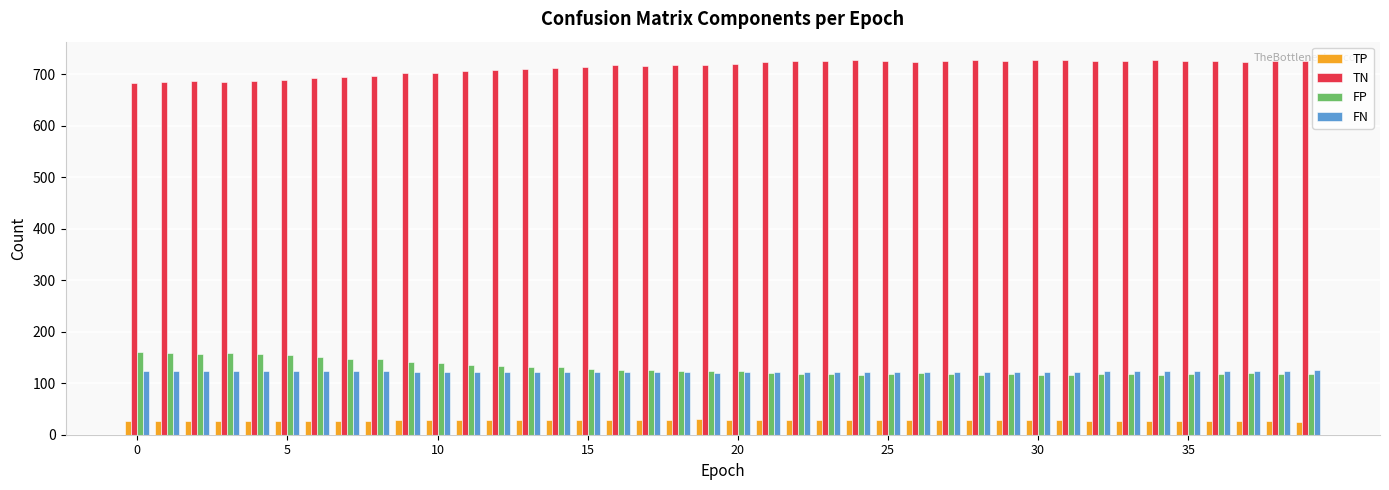

What is the sum of all FP values?

5181